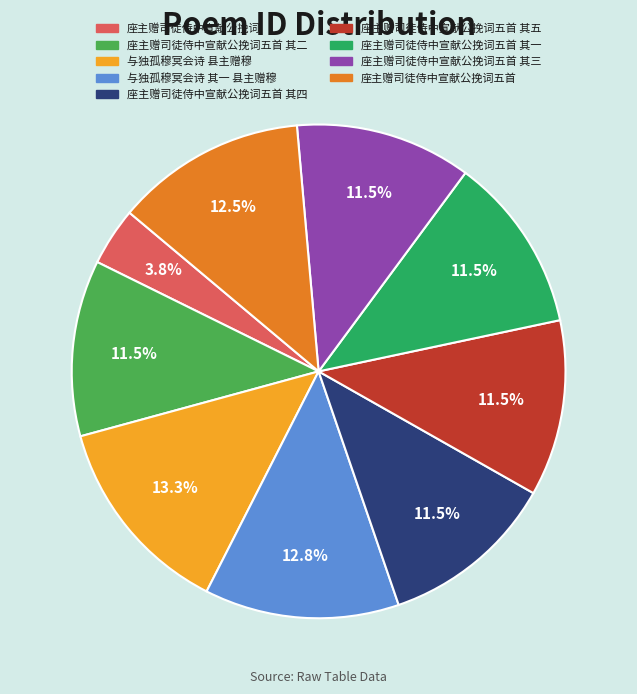

Is there any slice that represents more than half of the pie?

No